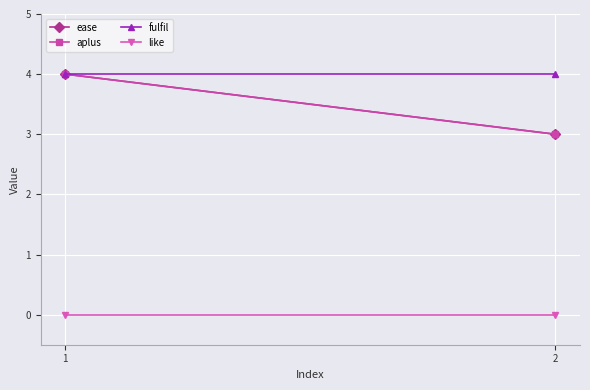

Which category has the highest value in the like series?

1